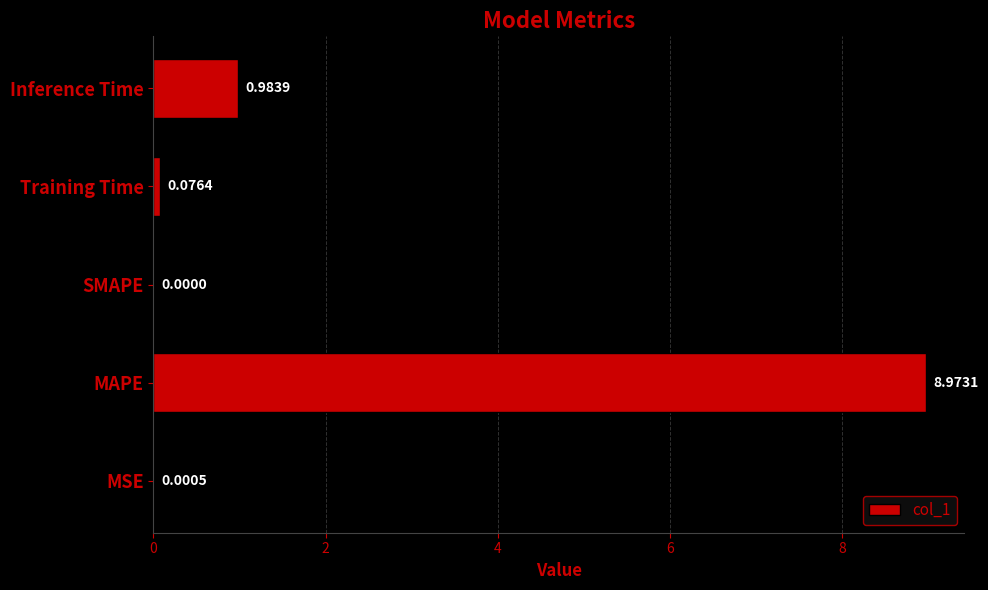

At which label is the value closest to 4?

Inference Time